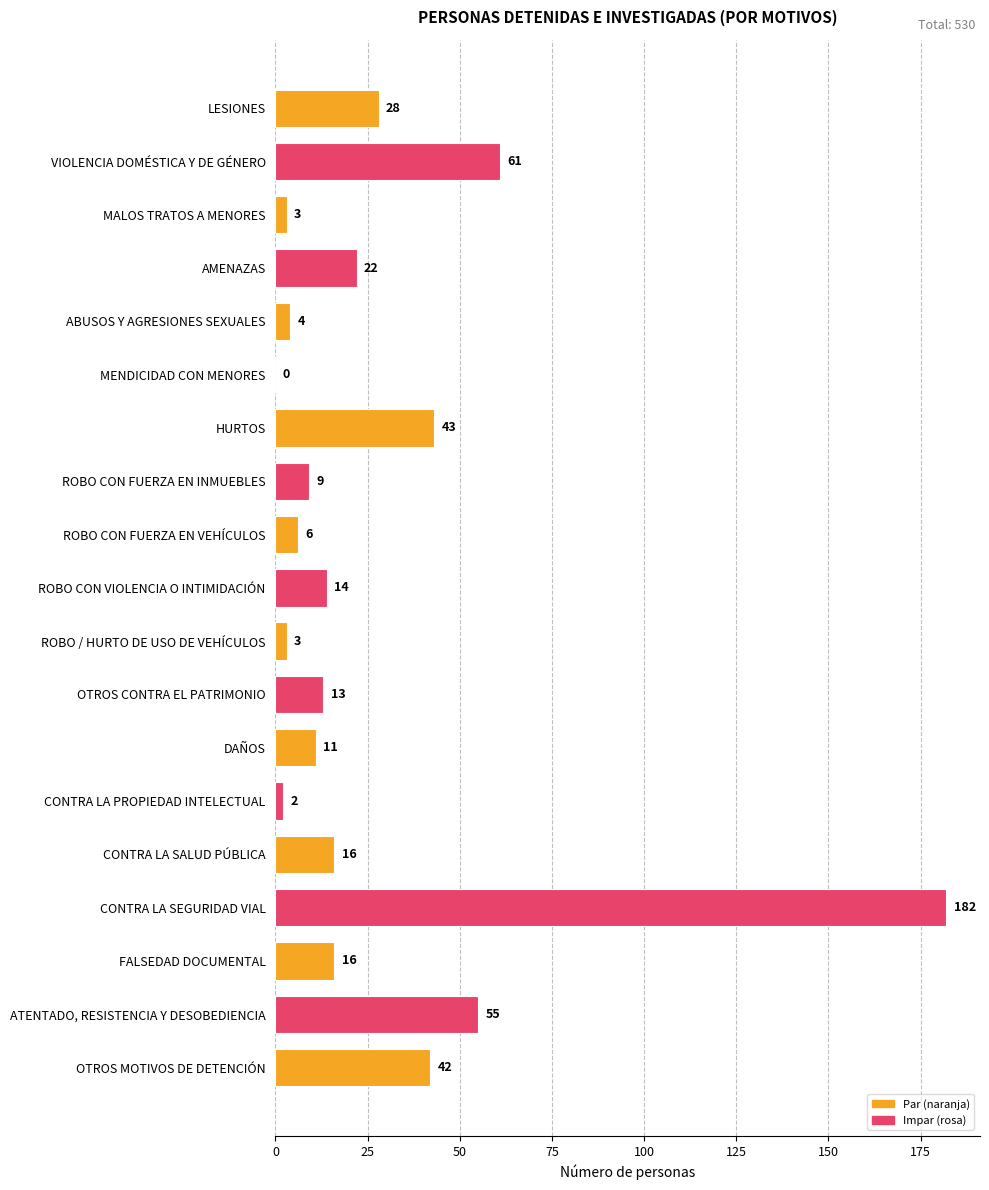

What is the change in value from ROBO CON FUERZA EN INMUEBLES to ROBO CON VIOLENCIA O INTIMIDACIÓN?

+5